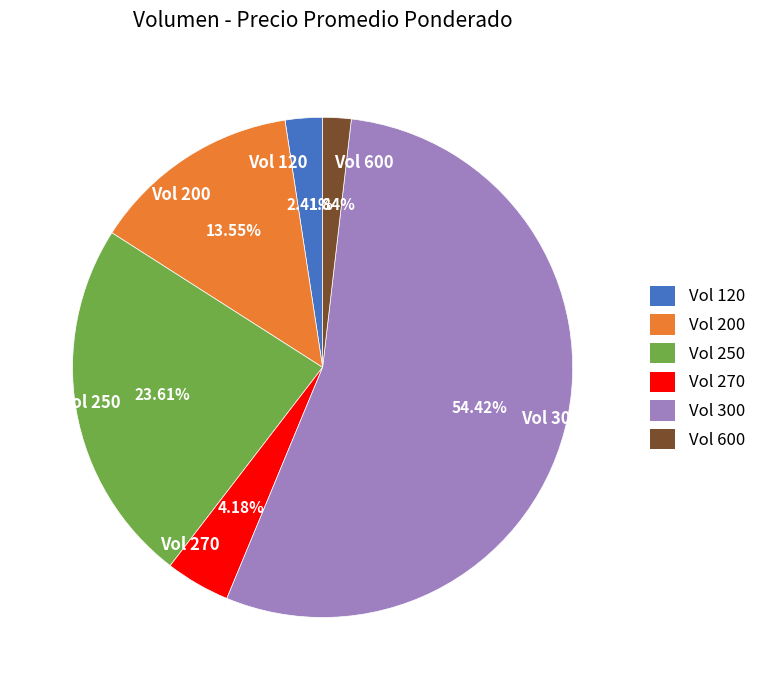

Does any single category account for the majority?

Yes